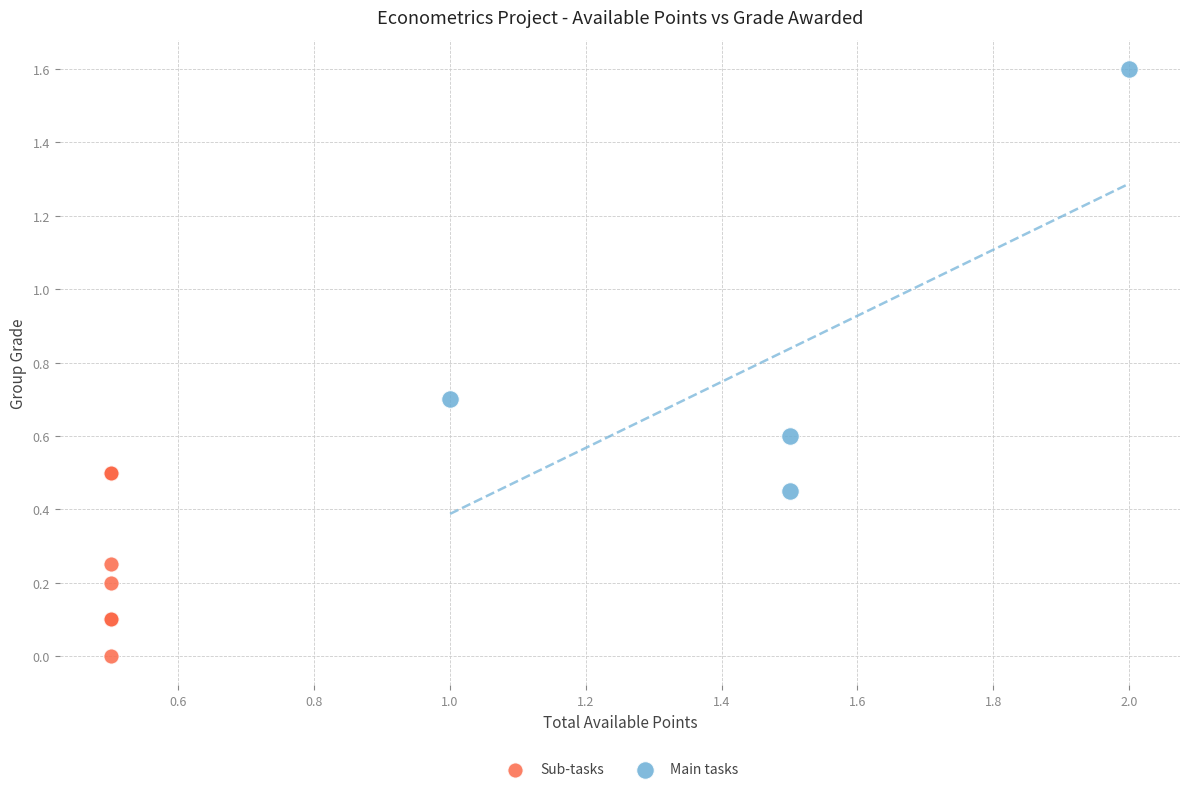

Which series has the largest Y range (max minus min)?

Main tasks